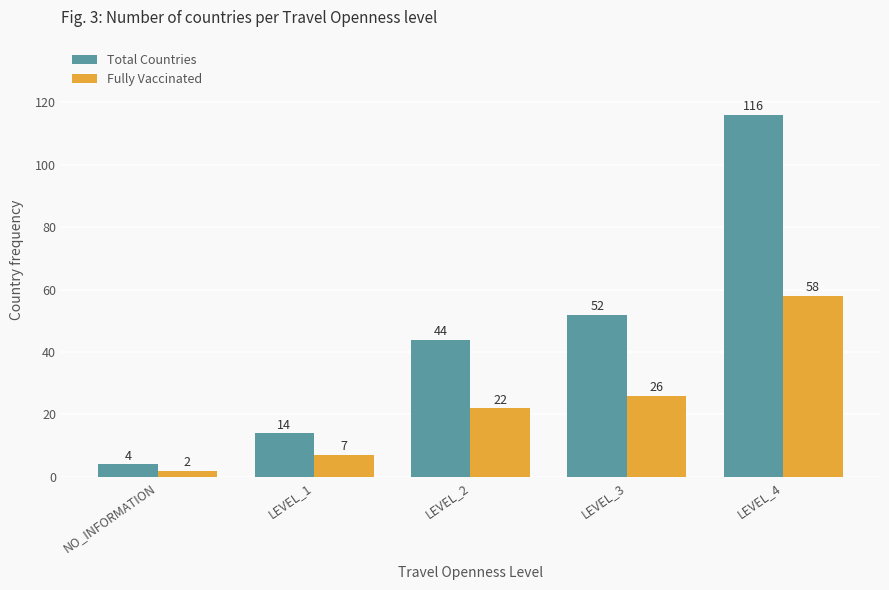

How many data points does each series have?

5